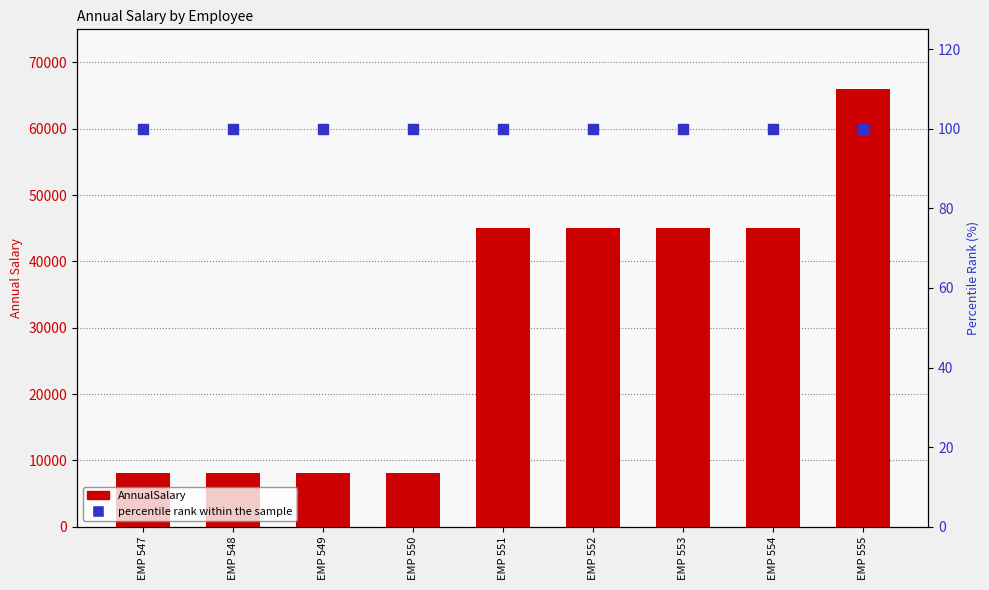

What is the total value across all series at EMP 555?

66100.0